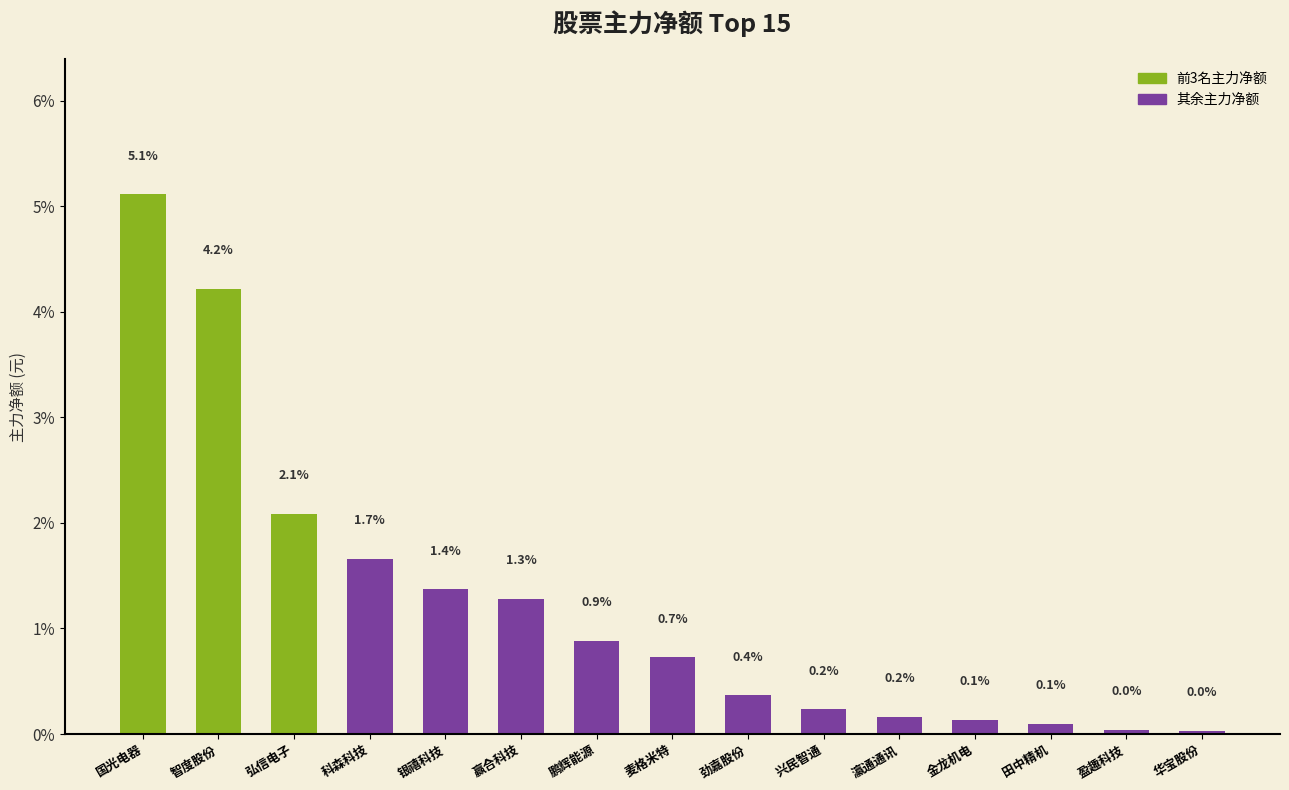

What is the difference between the maximum and minimum values?

5.1